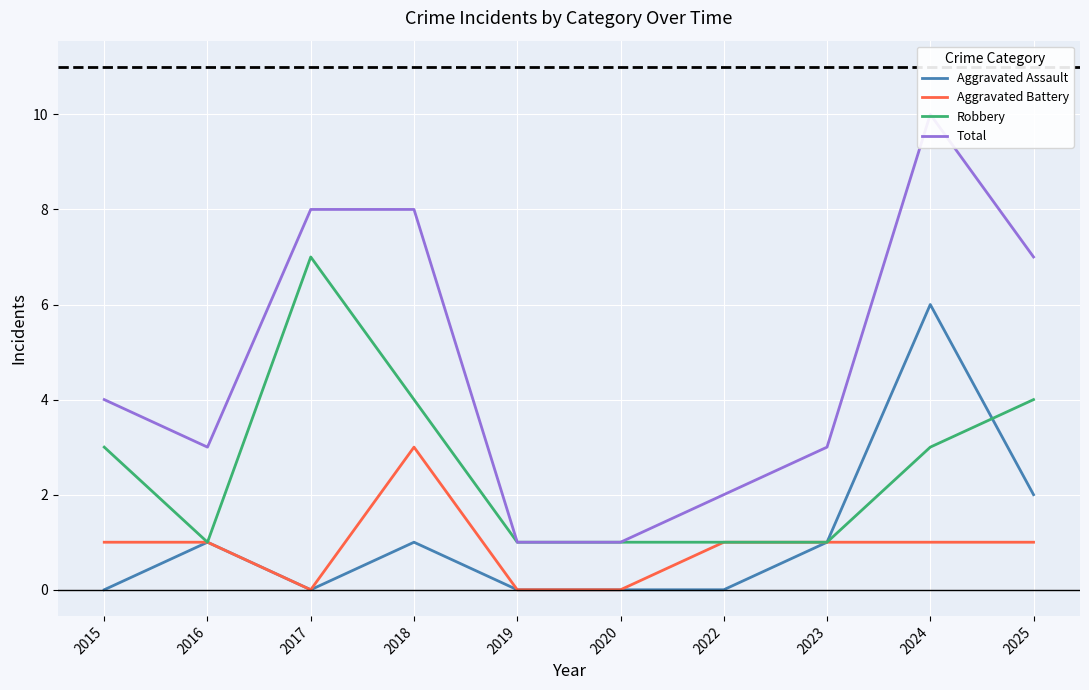

Does the chart display data point markers on the line(s)?

No